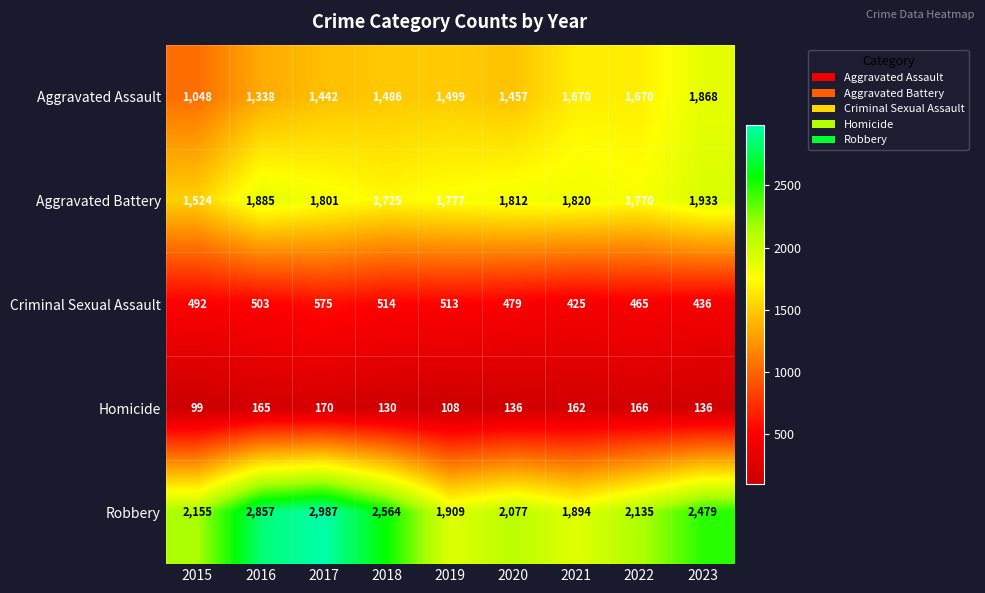

What is the total value across all series at 2022?

6206